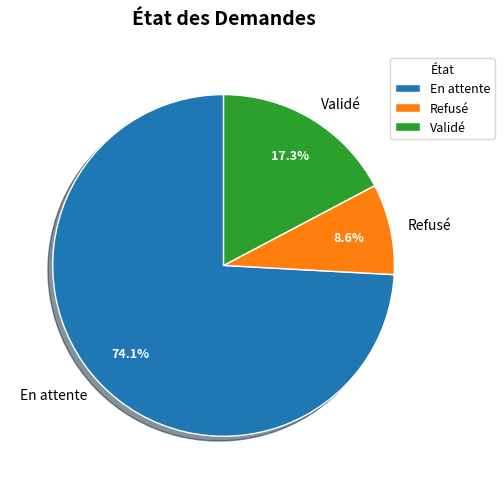

Which slice represents more than half of the pie?

En attente